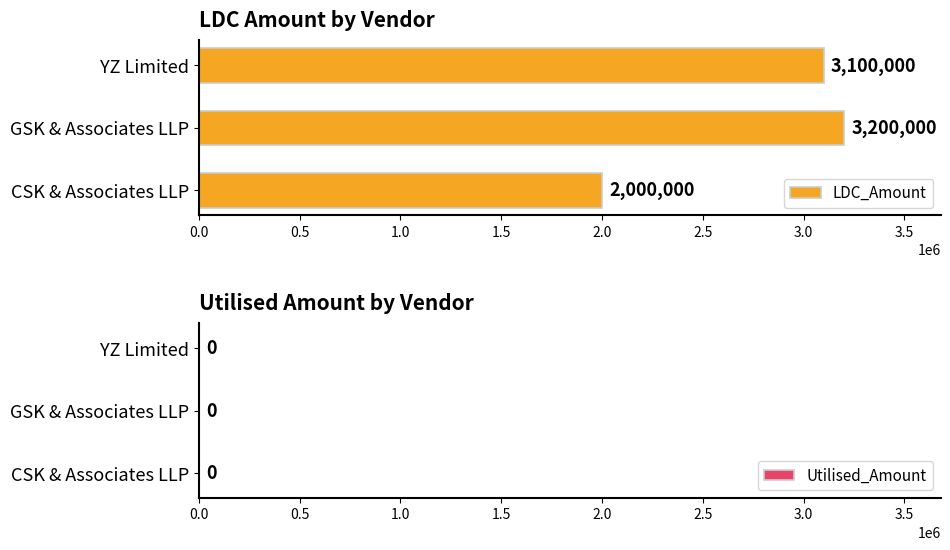

What is the minimum value shown in the chart?

2000000